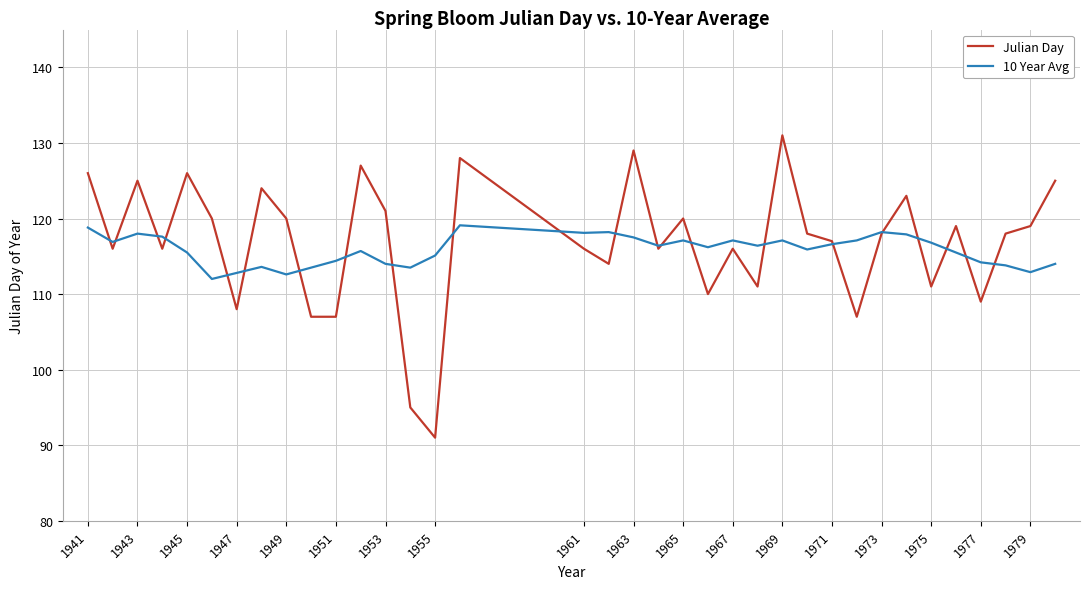

What is the maximum value for 10 Year Avg?

119.1